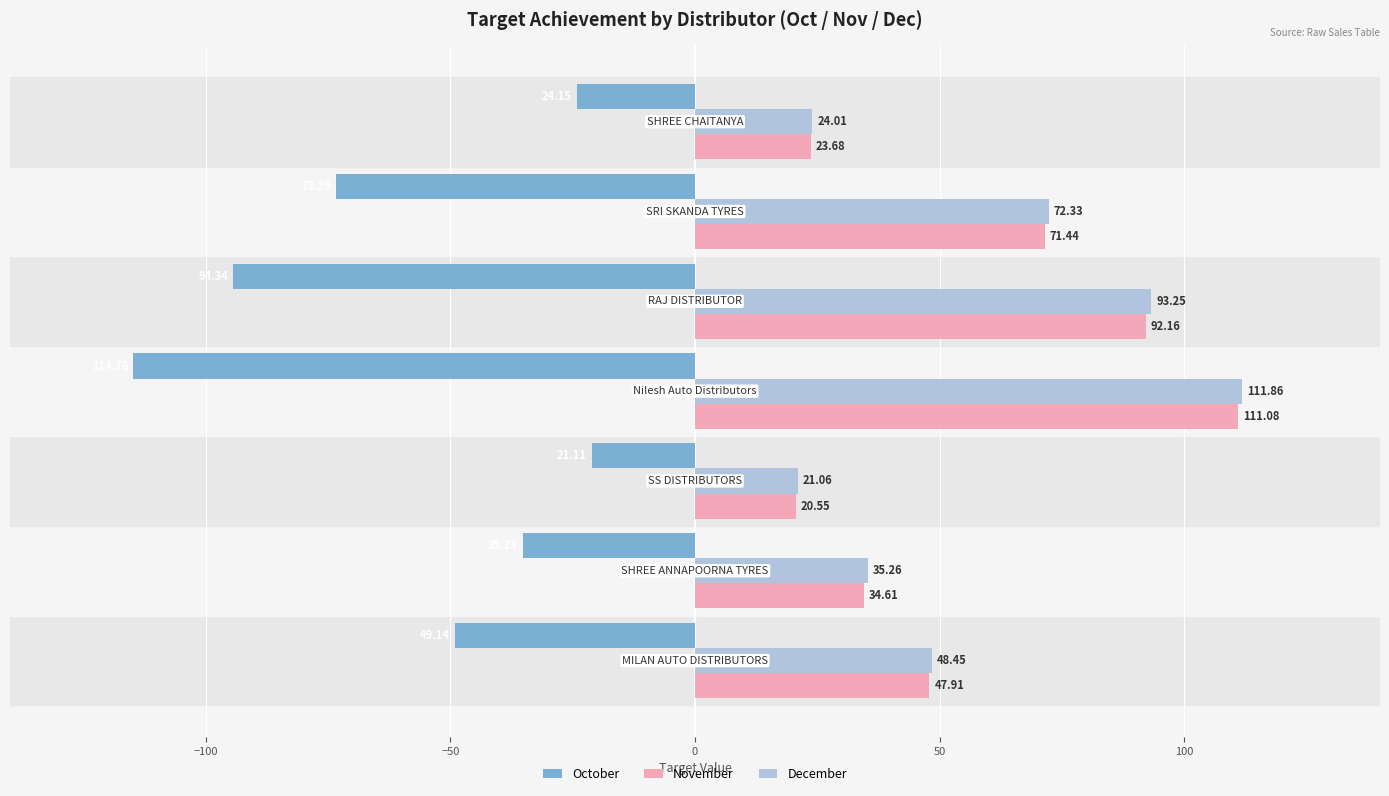

Which series has the largest total across all categories?

December